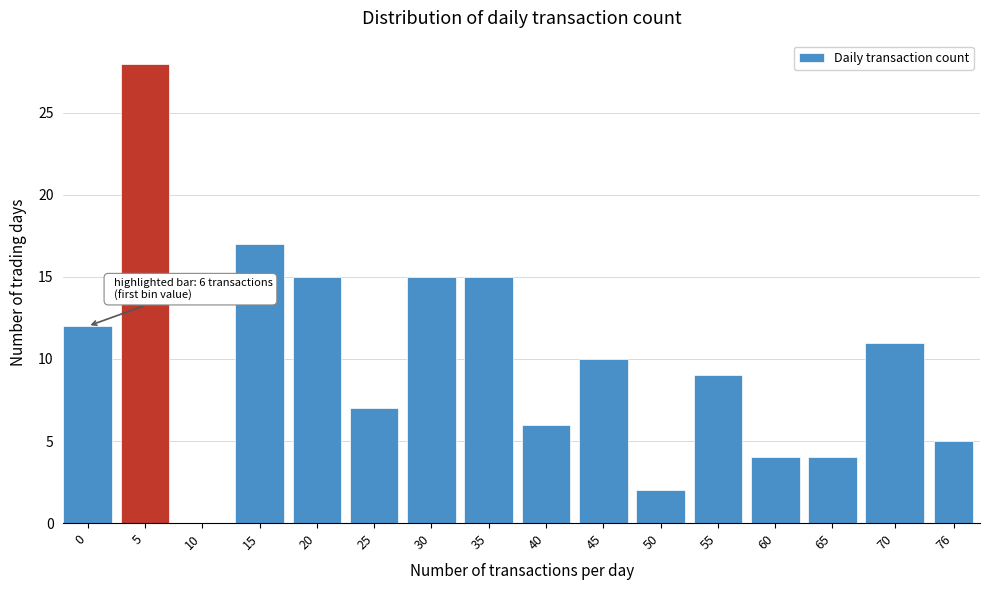

Reading left to right, what are all the values shown in this chart?

0=12	5=28	10=0	15=17	20=15	25=7	30=15	35=15	40=6	45=10	50=2	55=9	60=4	65=4	70=11	76=5